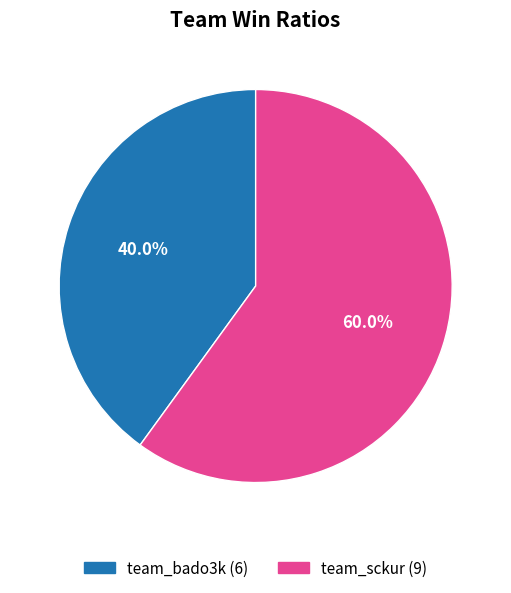

The team_sckur slice represents 60% of the pie. True or false?

True